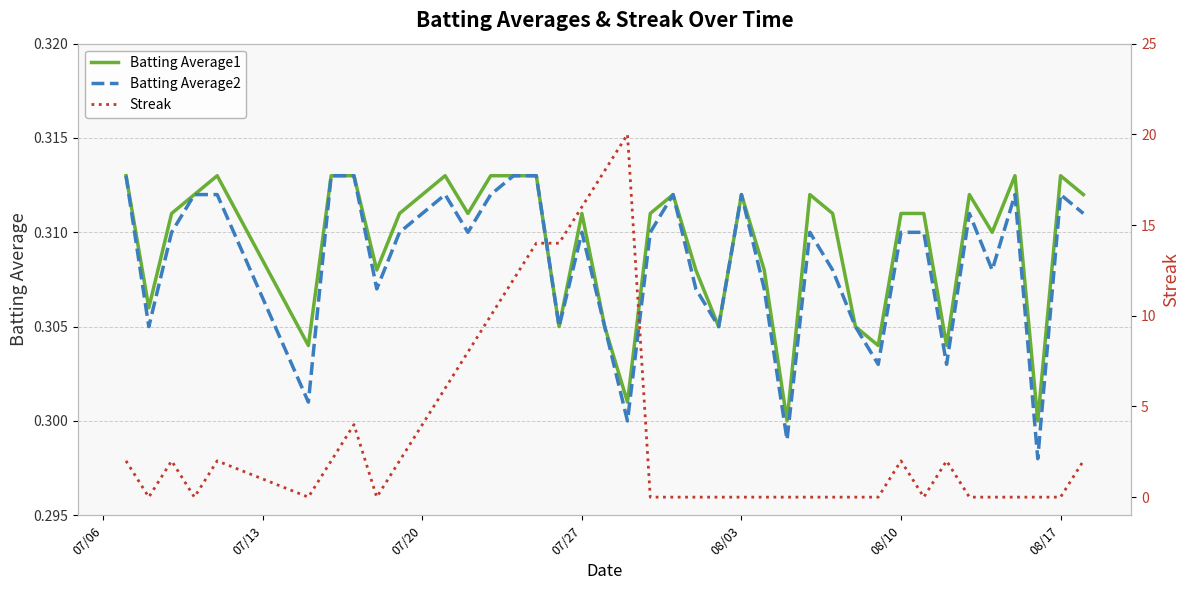

What are all the series names shown in the legend?

Batting Average1, Batting Average2, Streak